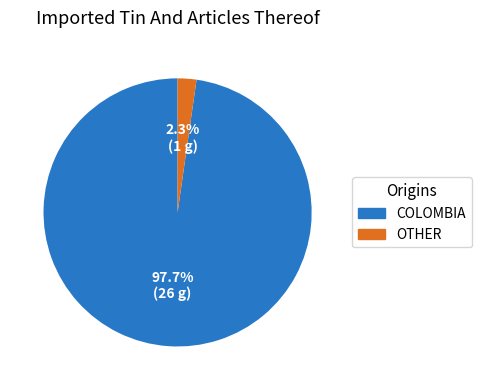

Is there a majority slice in this chart?

Yes